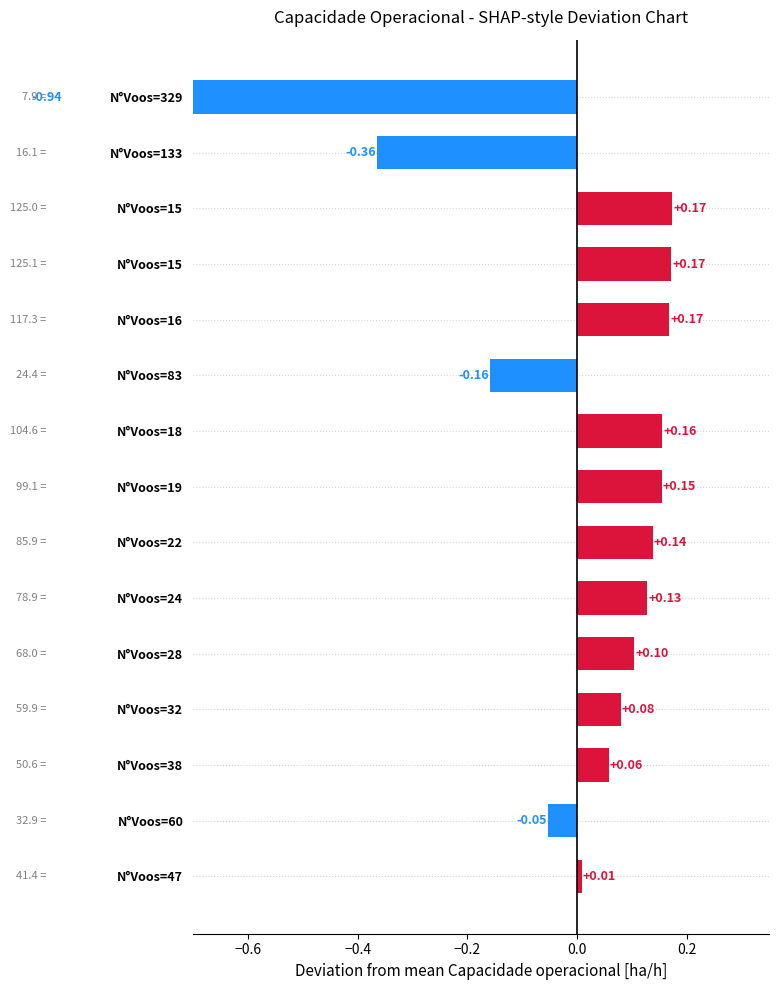

How many data points are above 0?

11